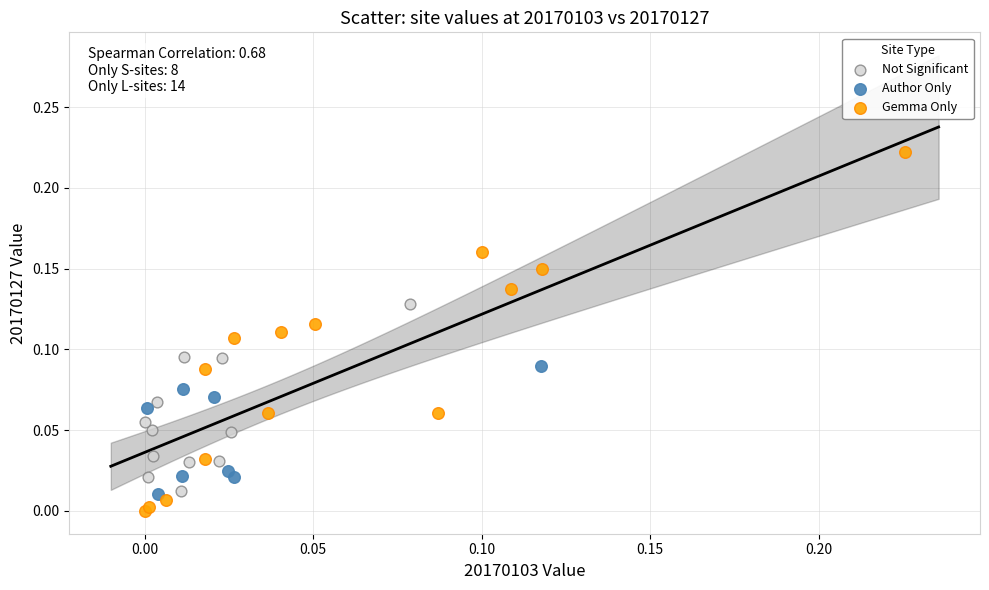

Which series has the widest spread of Y values?

Gemma Only